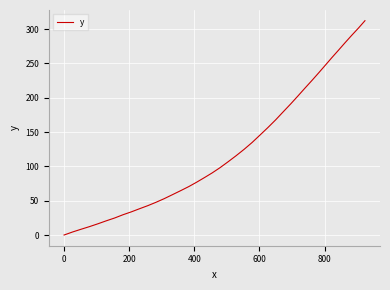

Does the chart have visible grid lines?

Yes